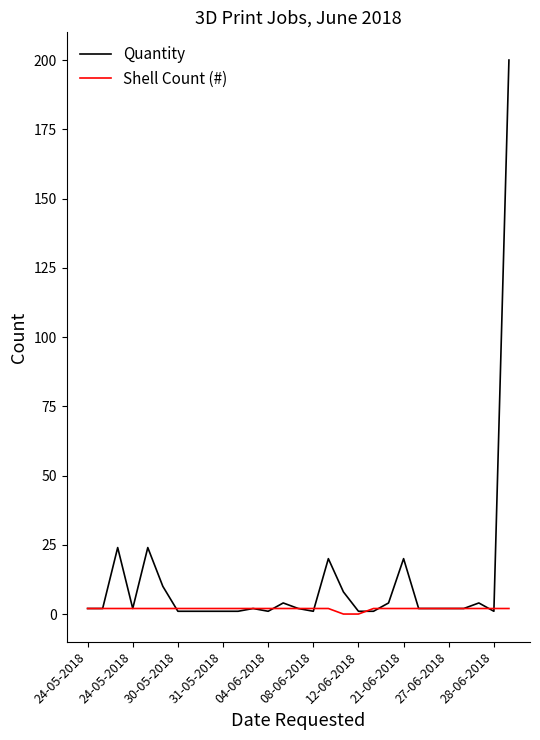

Which series has the largest range (max minus min)?

Quantity